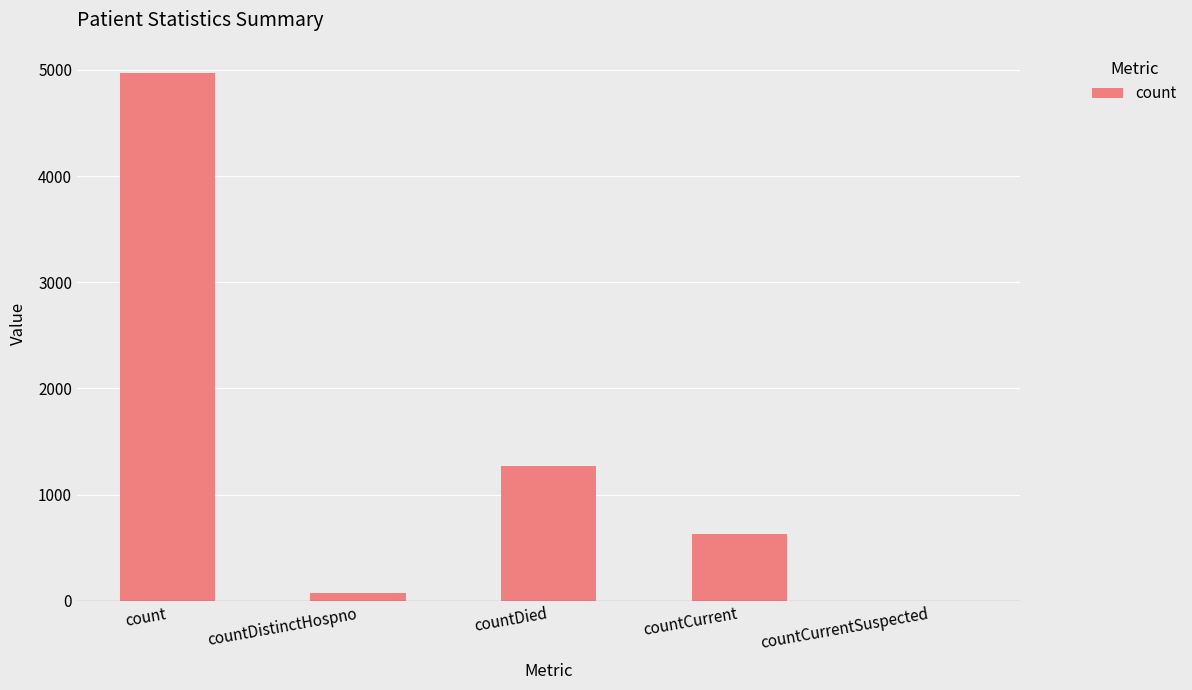

At which label does the data first exceed 631?

count